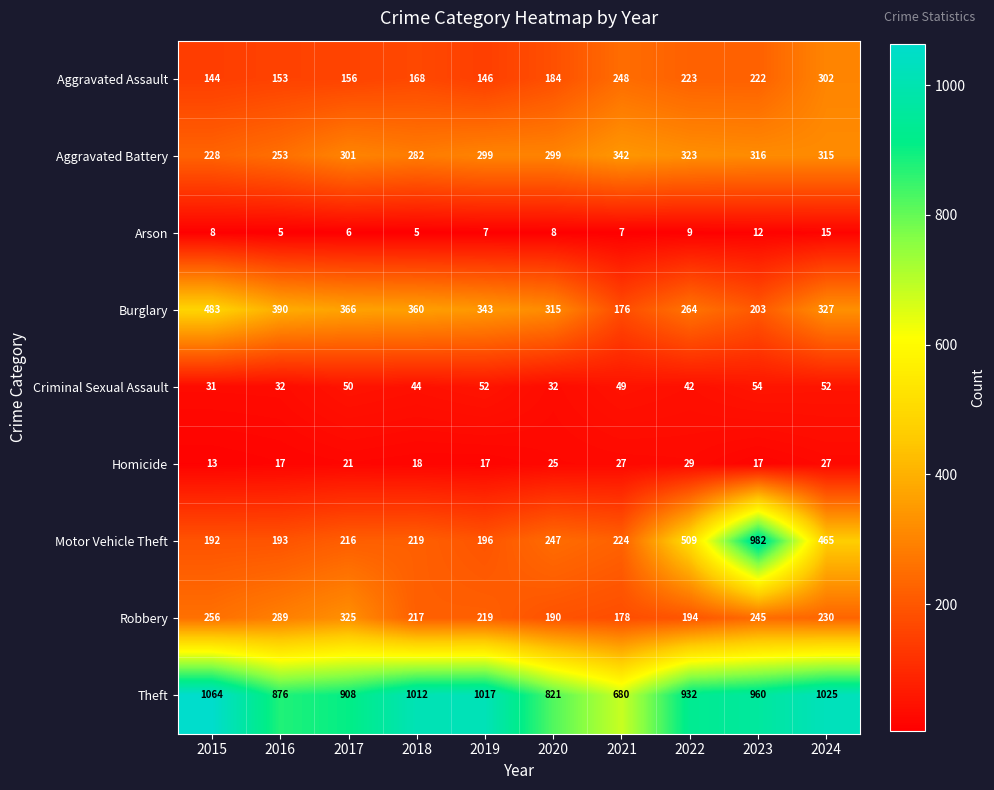

At which label is Arson closest to 10?

2022